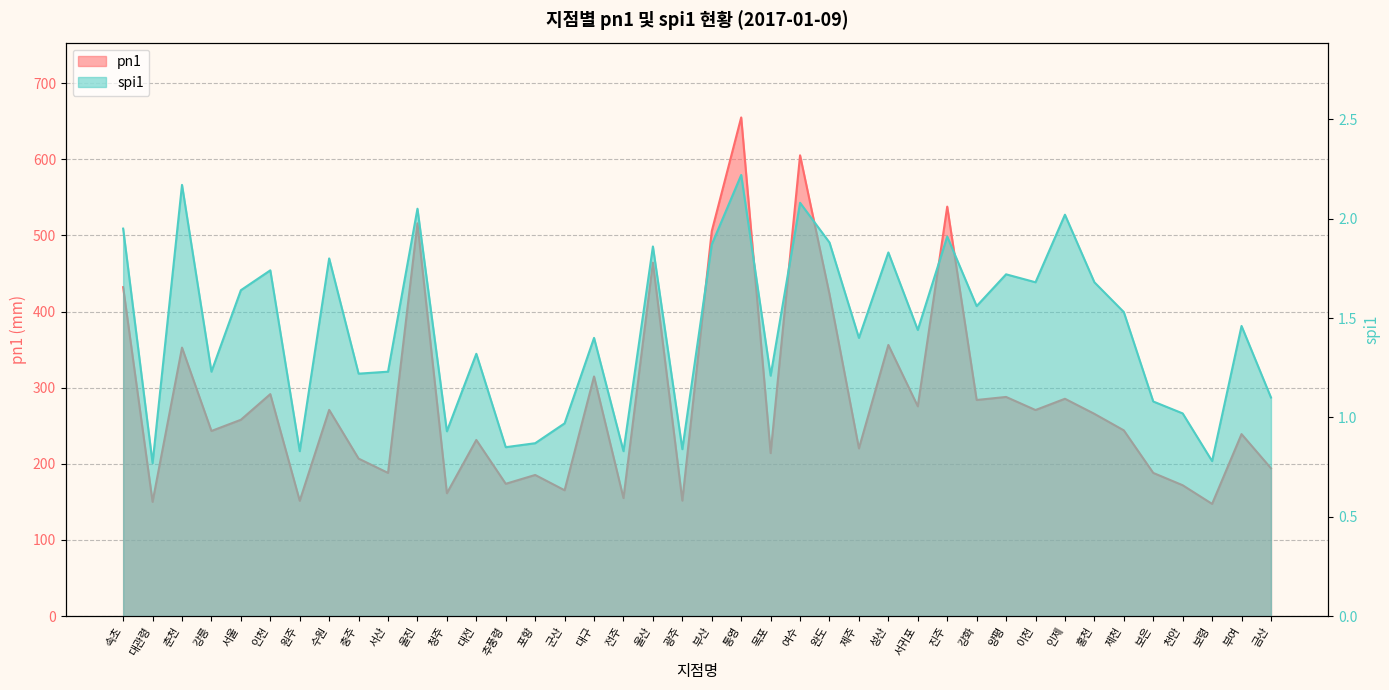

What is the sum of the spi1 values at 충주 and 수원?

3.0